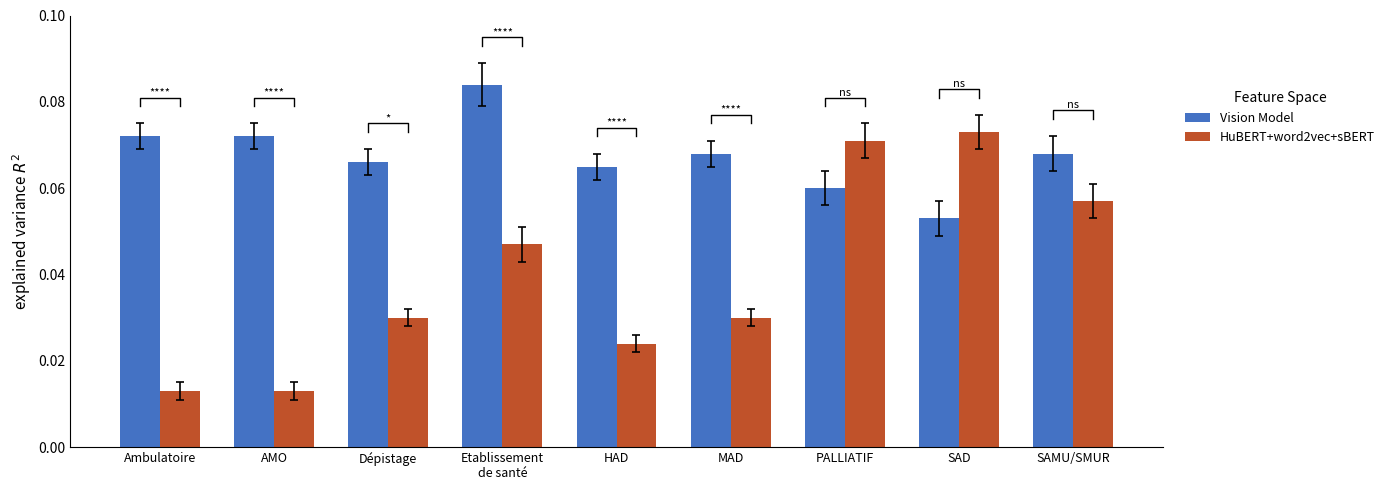

Reading right to left, extract all data points from this chart.

Vision Model: SAMU/SMUR=0.1	SAD=0.1	PALLIATIF=0.1	MAD=0.1	HAD=0.1	Etablissement
de santé=0.1	Dépistage=0.1	AMO=0.1	Ambulatoire=0.1
HuBERT+word2vec+sBERT: SAMU/SMUR=0.1	SAD=0.1	PALLIATIF=0.1	MAD=0.0	HAD=0.0	Etablissement
de santé=0.0	Dépistage=0.0	AMO=0.0	Ambulatoire=0.0